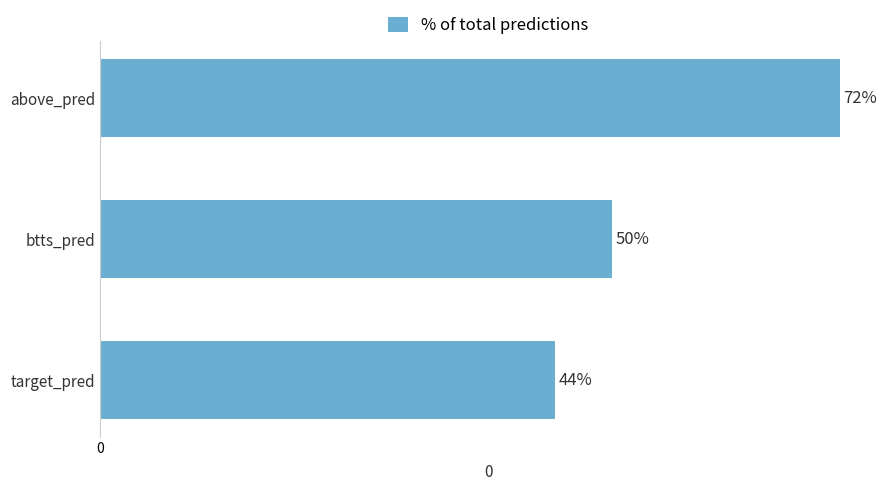

What is the label of the 3rd bar from the top?

target_pred